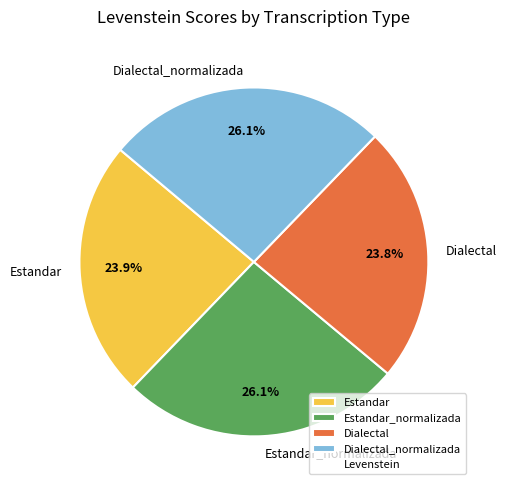

To the nearest percent, what portion does Estandar_normalizada represent?

26%